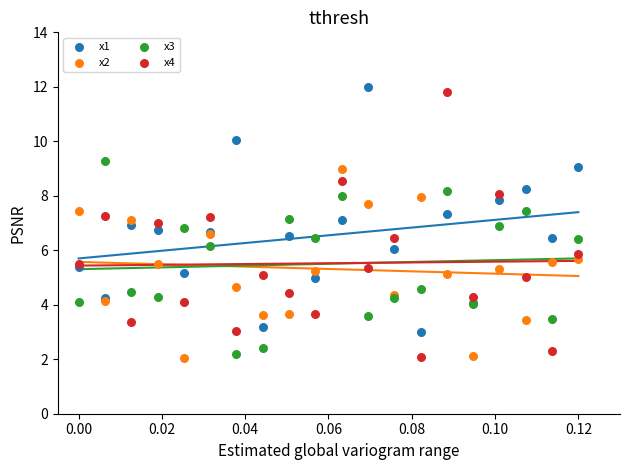

What are all the series names shown in the legend?

x1, x2, x3, x4